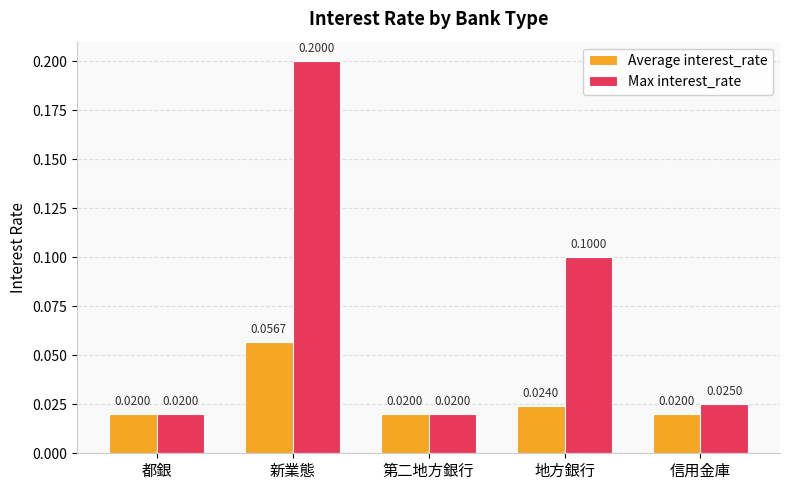

How many groups of bars are there?

5